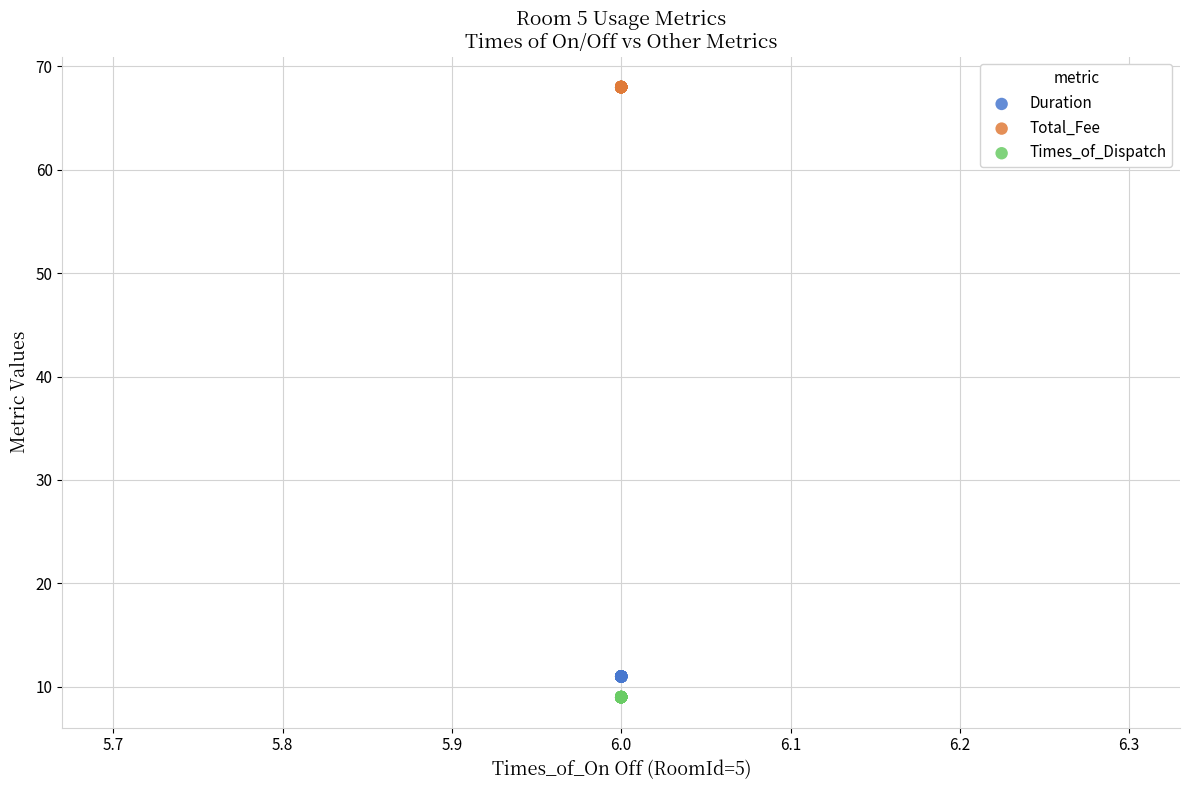

Which series contains the lowest Y value?

Times_of_Dispatch